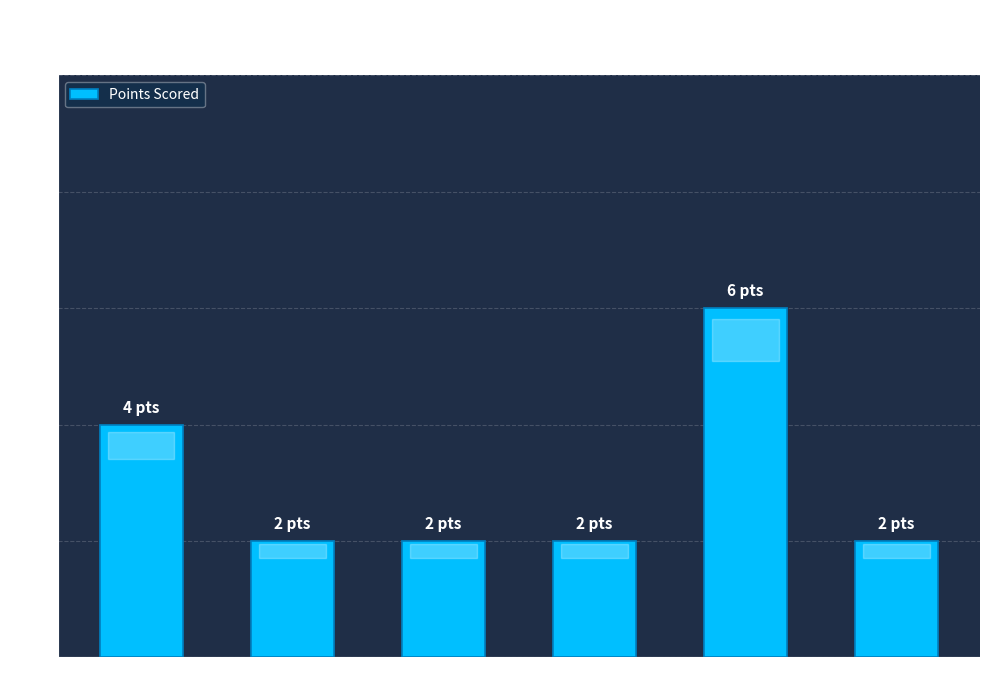

How many values are between 2 and 4?

5